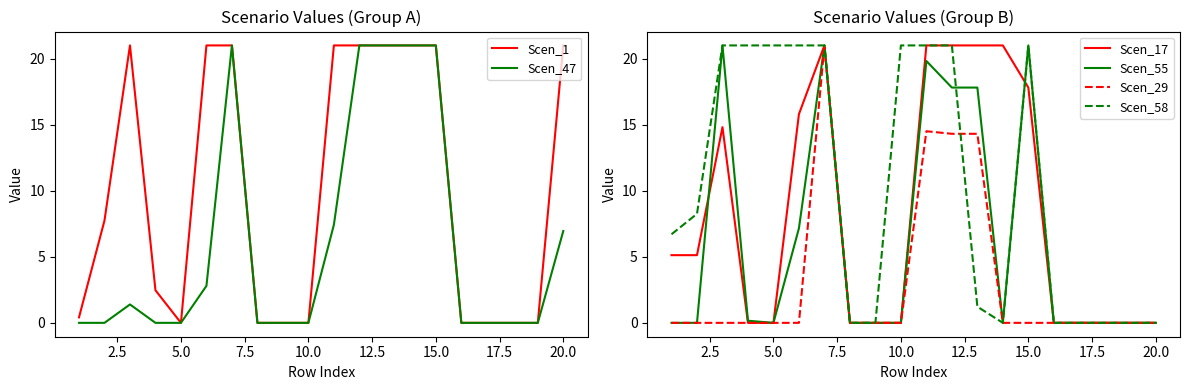

Is the value of Scen_47 at 20.0 greater than the value of Scen_1 at 15.0?

No